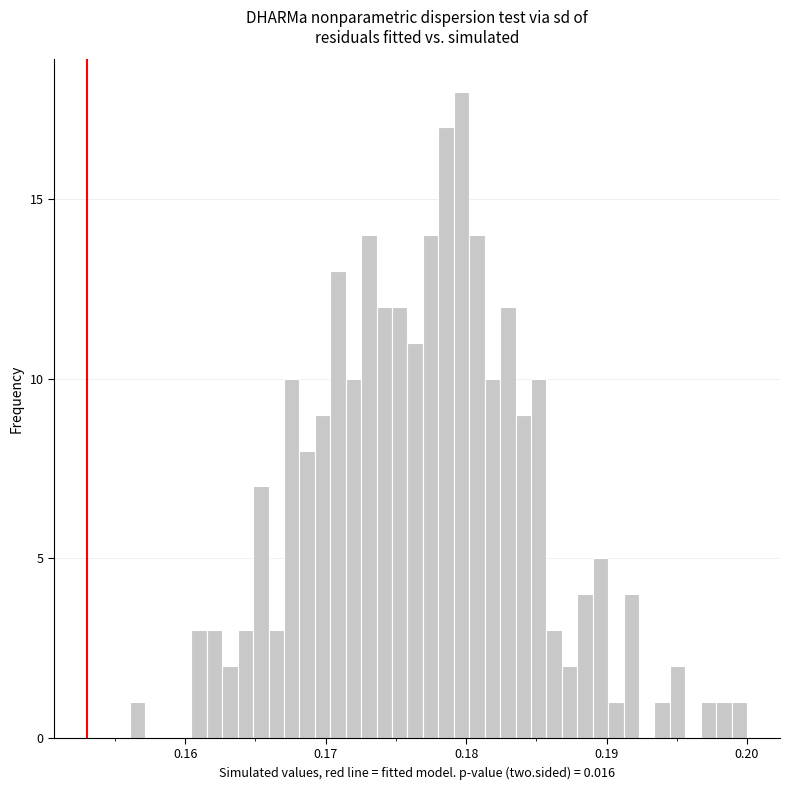

Around what value on the x-axis is the tallest bar? Give the approximate position of its centre, as read against the axis.

0.180